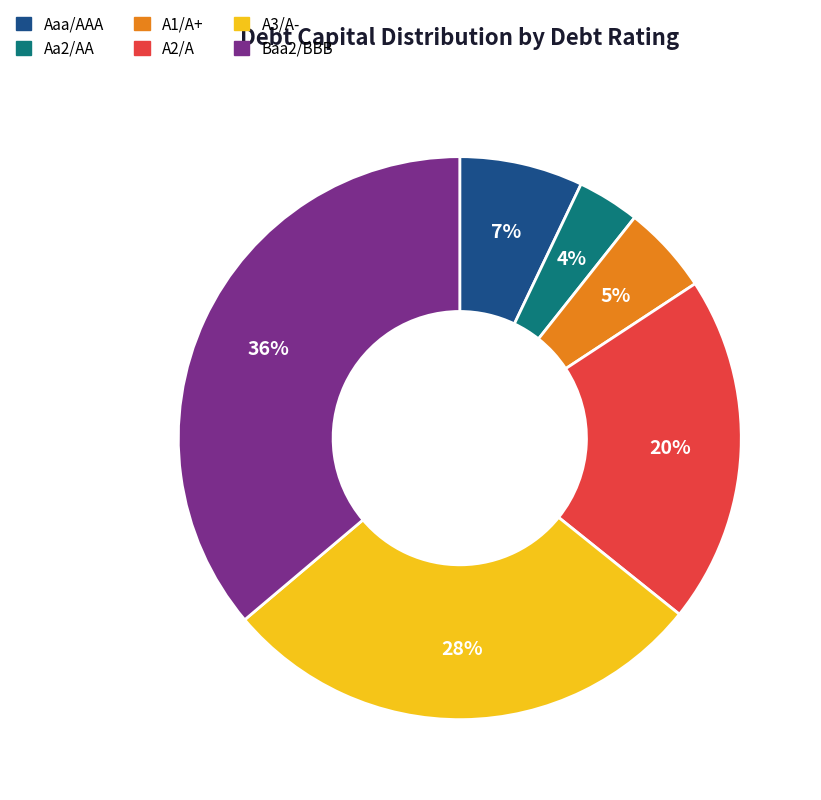

True or false: A2/A accounts for 28% of the total.

False